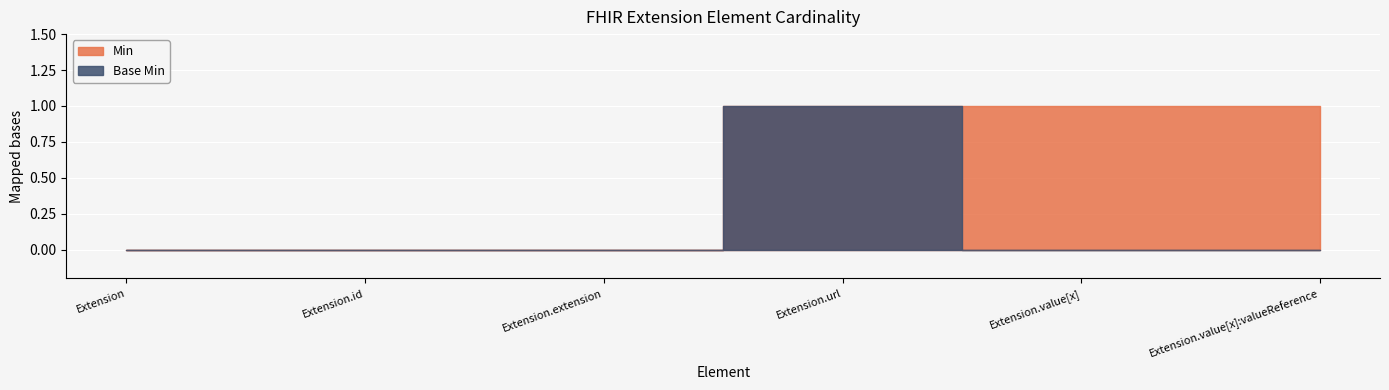

Reading left to right, what are all the values shown in this chart?

Min: Extension=0	Extension.id=0	Extension.extension=0	Extension.url=1	Extension.value[x]=1	Extension.value[x]:valueReference=1
Base Min: Extension=0	Extension.id=0	Extension.extension=0	Extension.url=1	Extension.value[x]=0	Extension.value[x]:valueReference=0